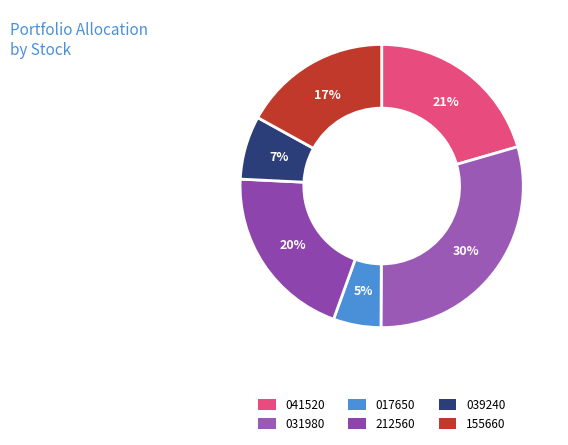

To the nearest percent, what portion does 017650 represent?

5%